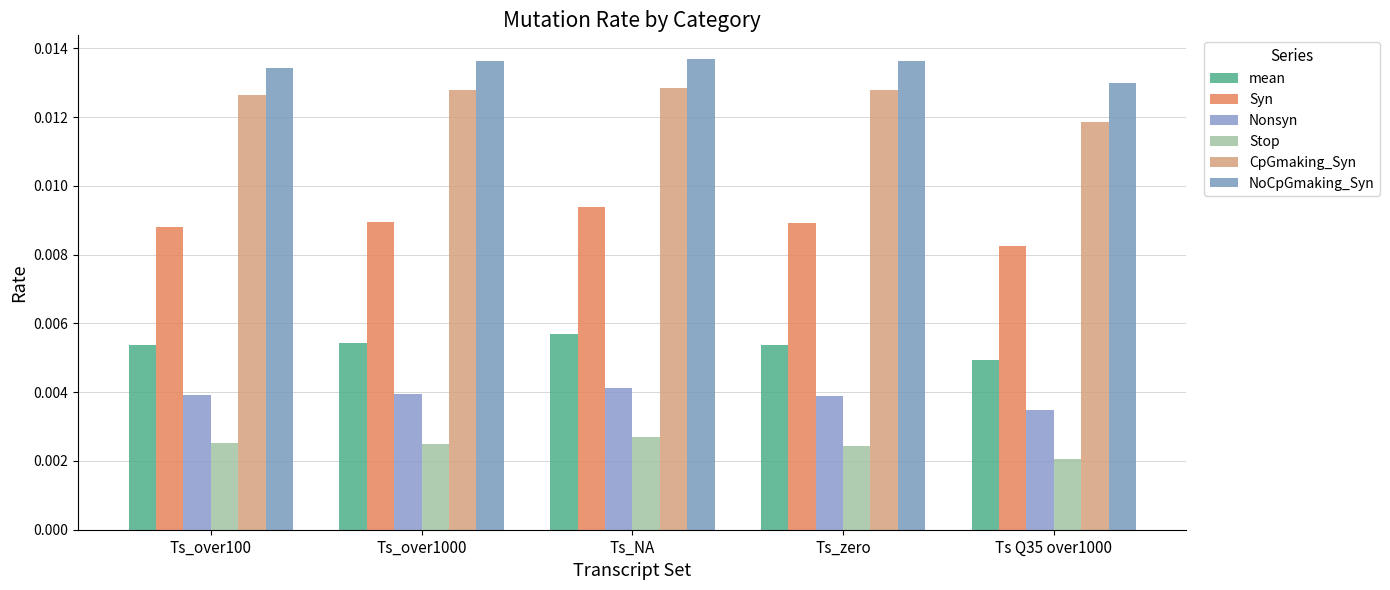

Count the number of data series in this chart.

6